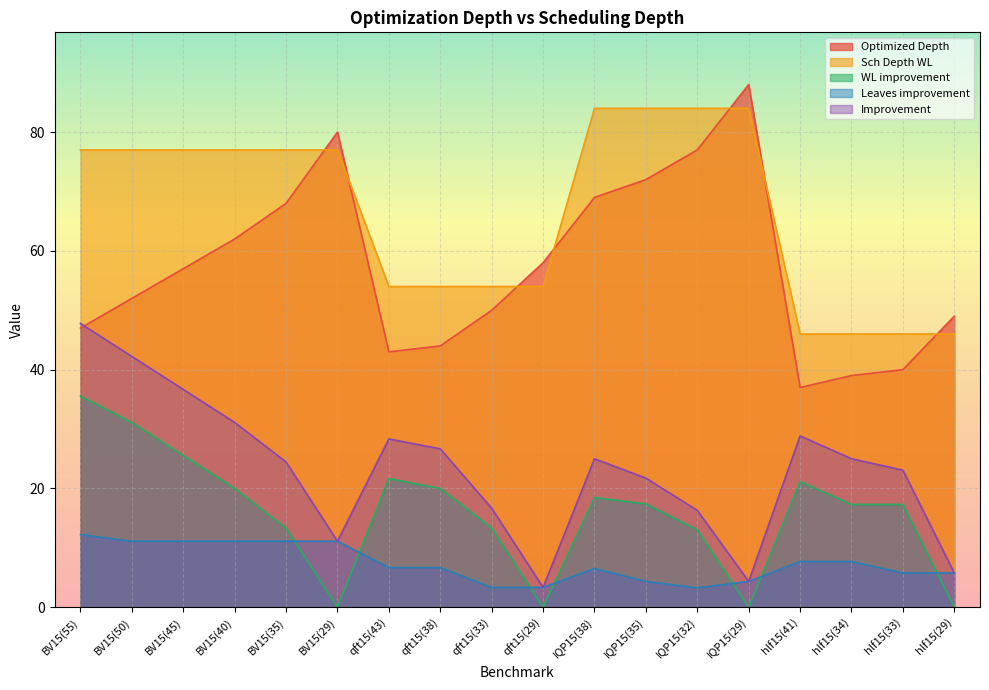

What is the total value across all series at qft15(38)?

151.3